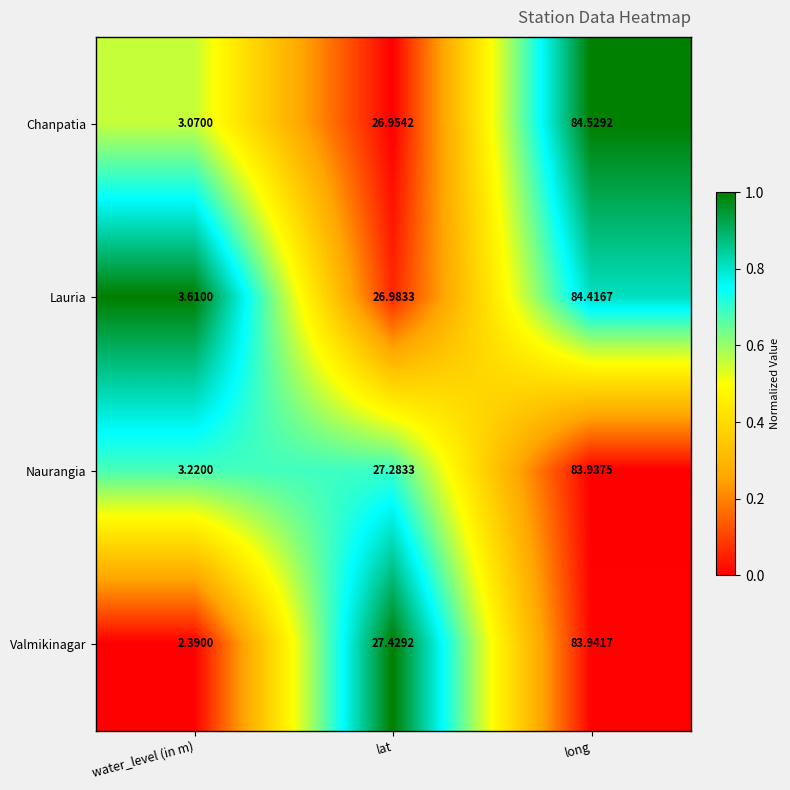

What is the spread (max minus min) of values at water_level (in m)?

1.2